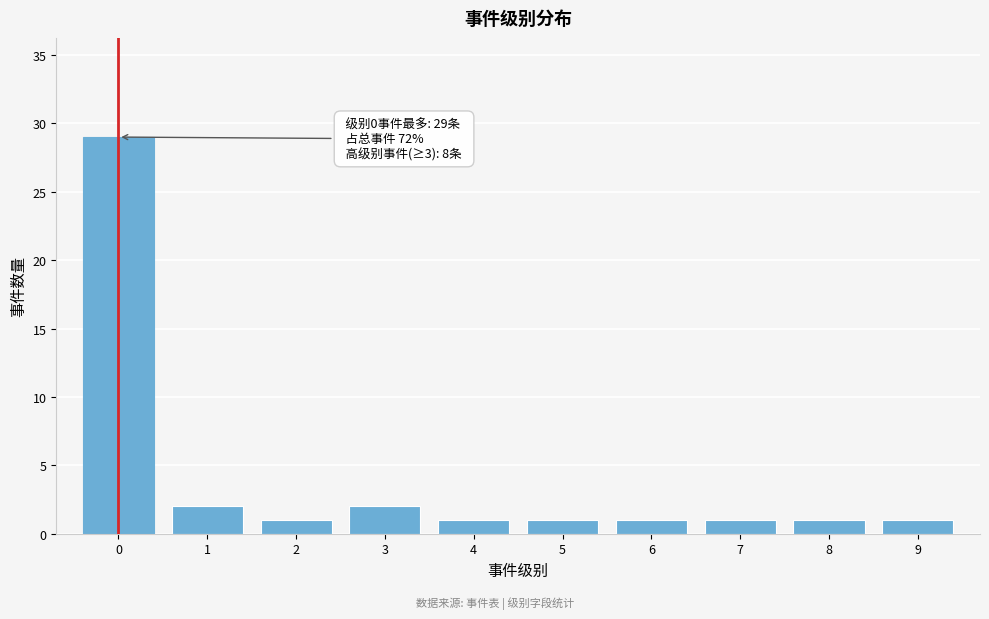

Reading left to right, list all the values displayed in this chart.

29	2	1	2	1	1	1	1	1	1